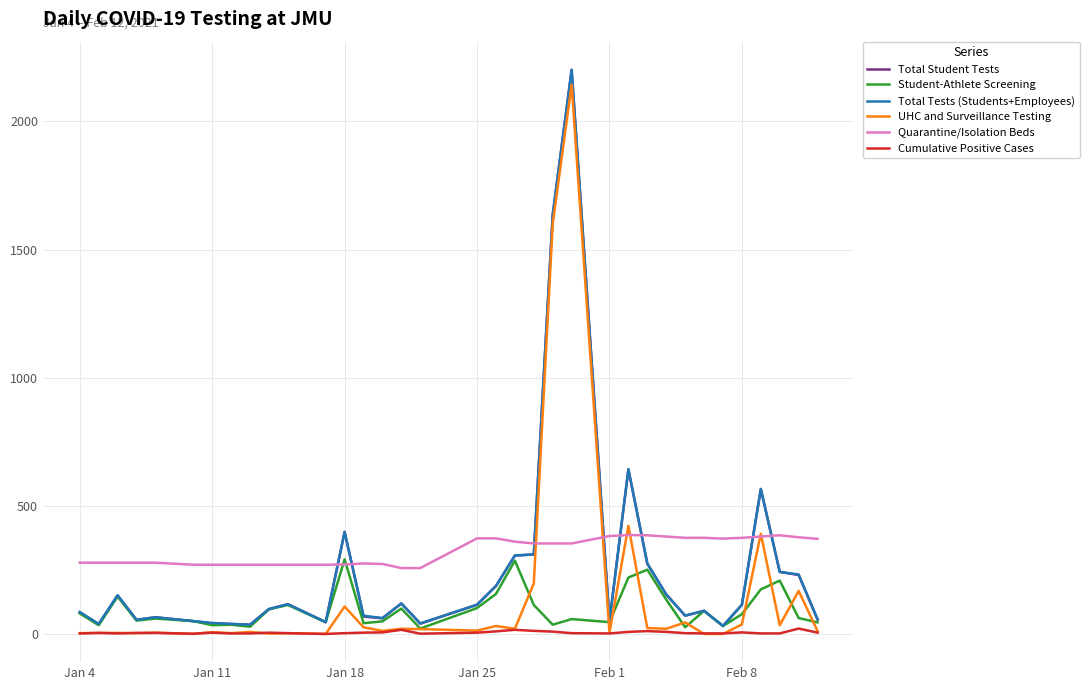

What is the maximum value for Total Student Tests?

2201